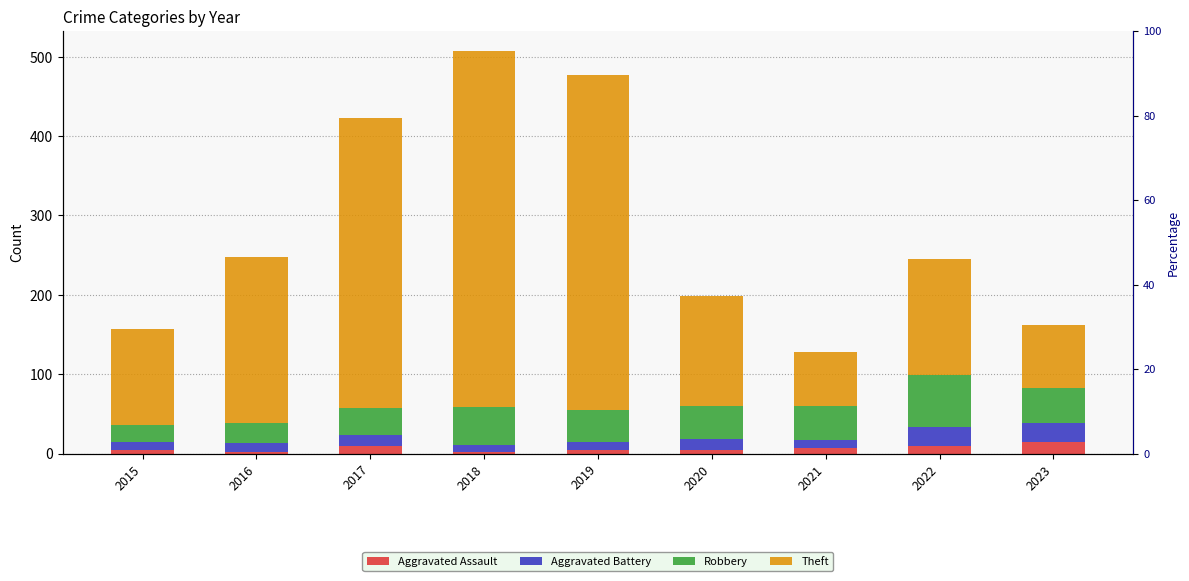

What is the maximum value for Aggravated Battery?

25